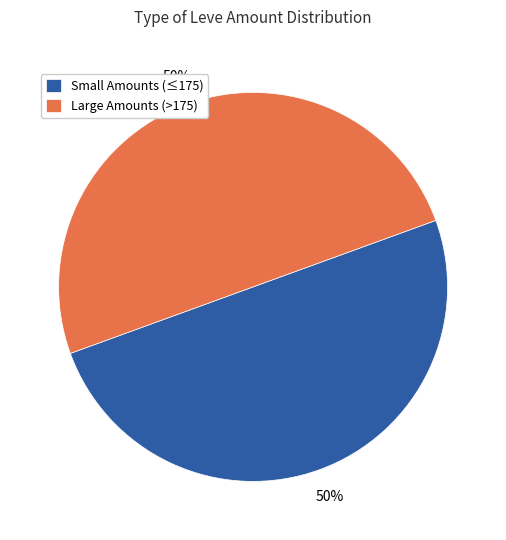

To the nearest percent, what portion does Large Amounts (>175) represent?

50%